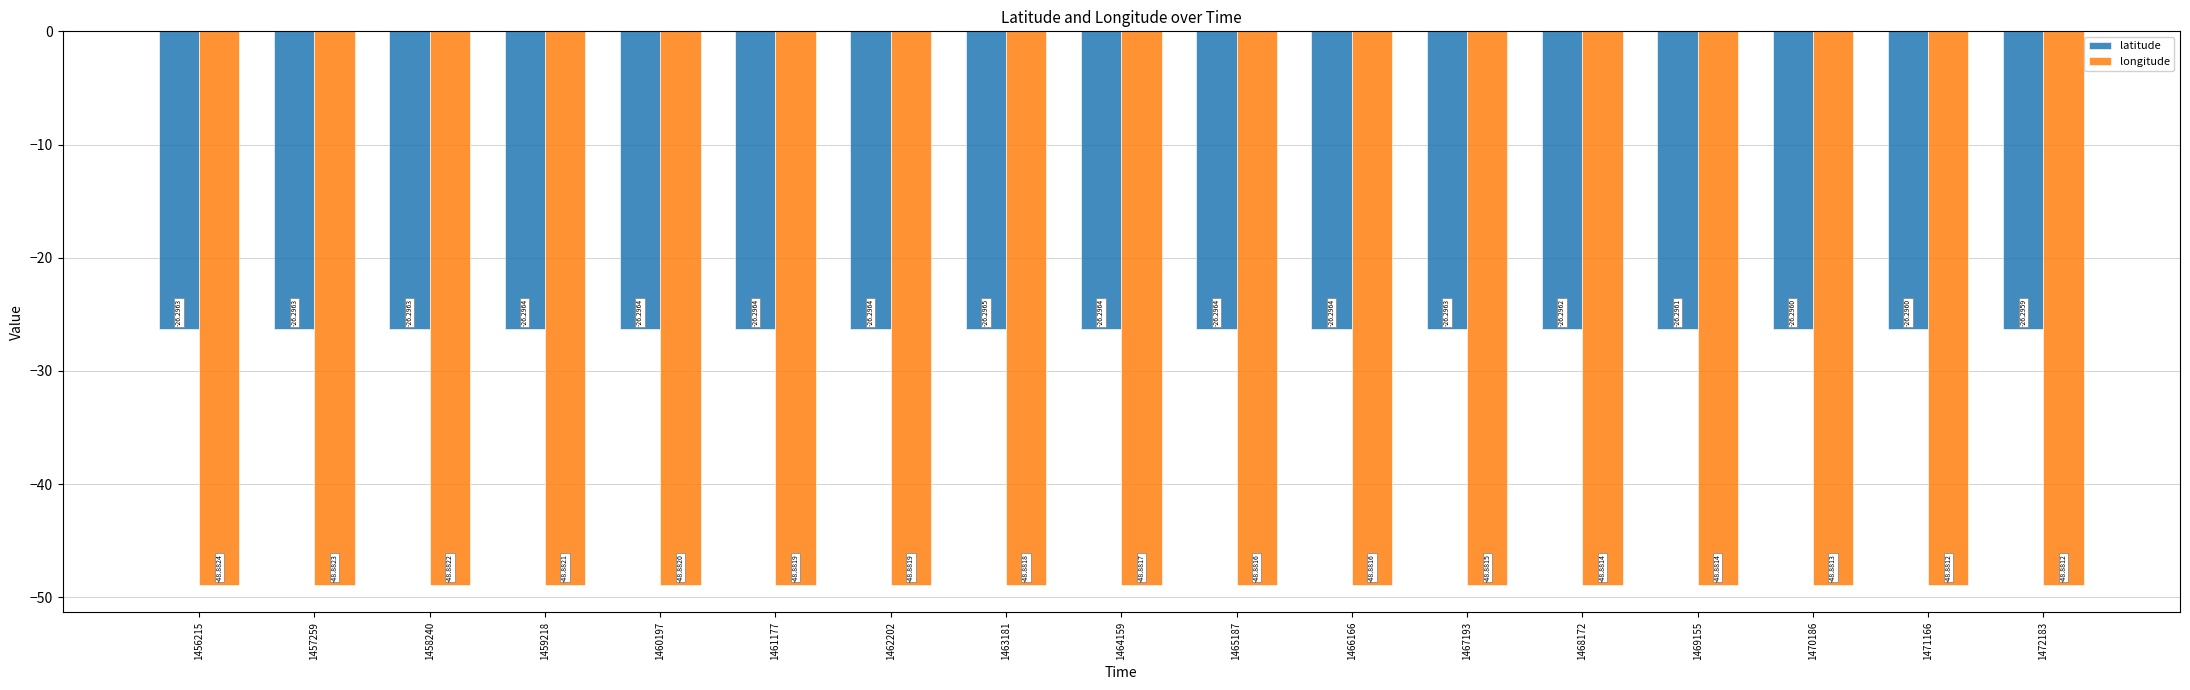

List the series in order of their peak value, lowest first.

longitude, latitude